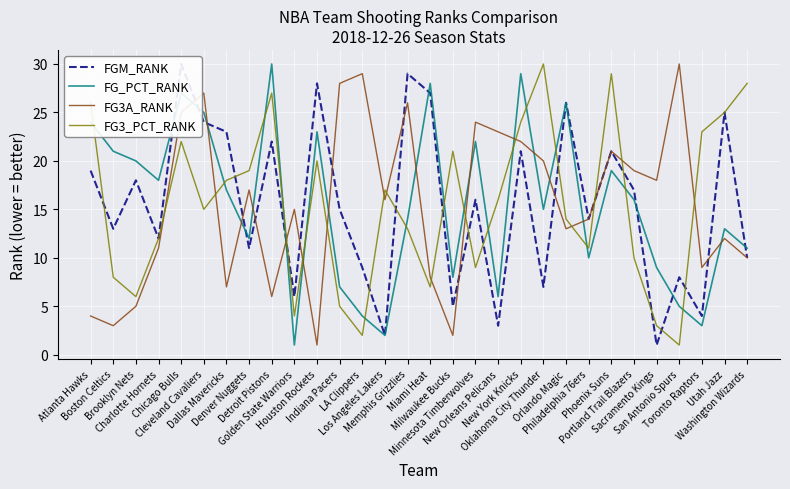

How many data points in FG3_PCT_RANK are less than 16?

15